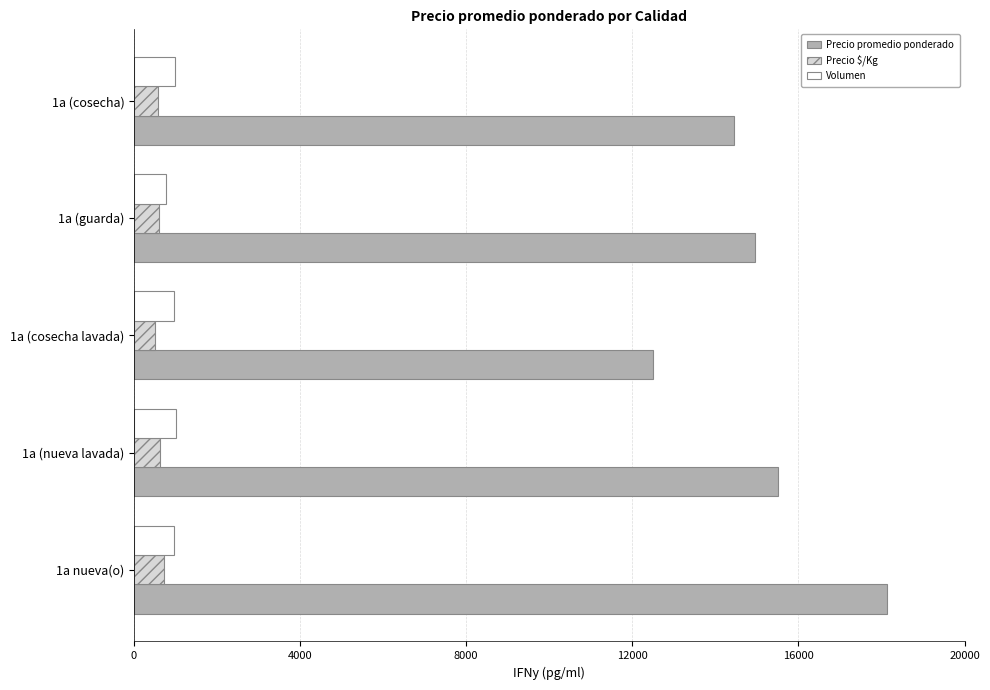

What is the difference between the Precio promedio ponderado values at 1a (guarda) and 1a (cosecha)?

499